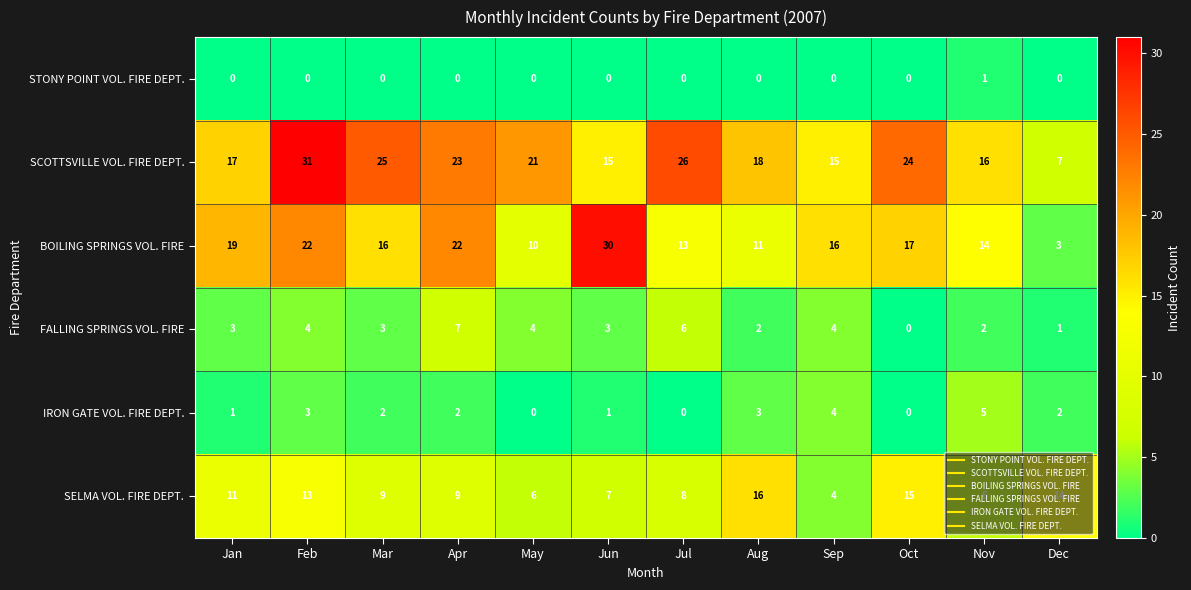

What is the difference between the SCOTTSVILLE VOL. FIRE DEPT. values at Aug and Jul?

8